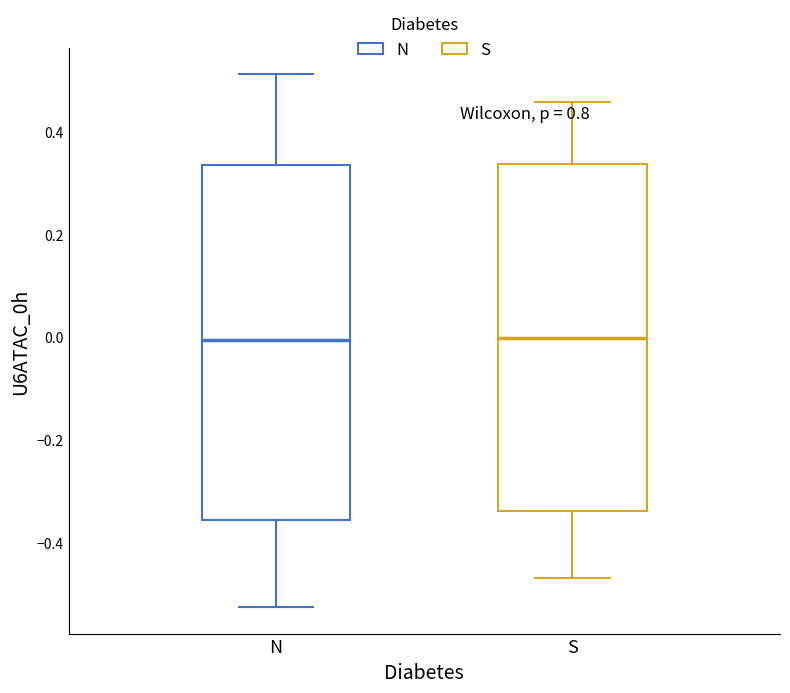

Reading left to right, read every box against the y-axis: the position of its median line, the range the box covers, and the ends of its whiskers. The values are not printed on the chart, so give them approximately, as read against the axis.

N: median 0.00, box -0.36 to 0.34, whiskers -0.52 to 0.52
S: median 0.00, box -0.34 to 0.34, whiskers -0.46 to 0.46